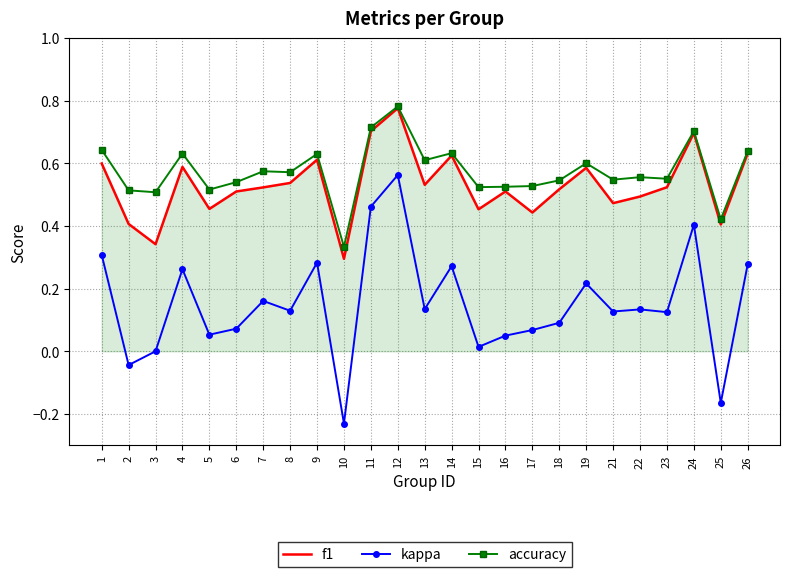

What is the sum of the f1 values at 21 and 22?

1.0